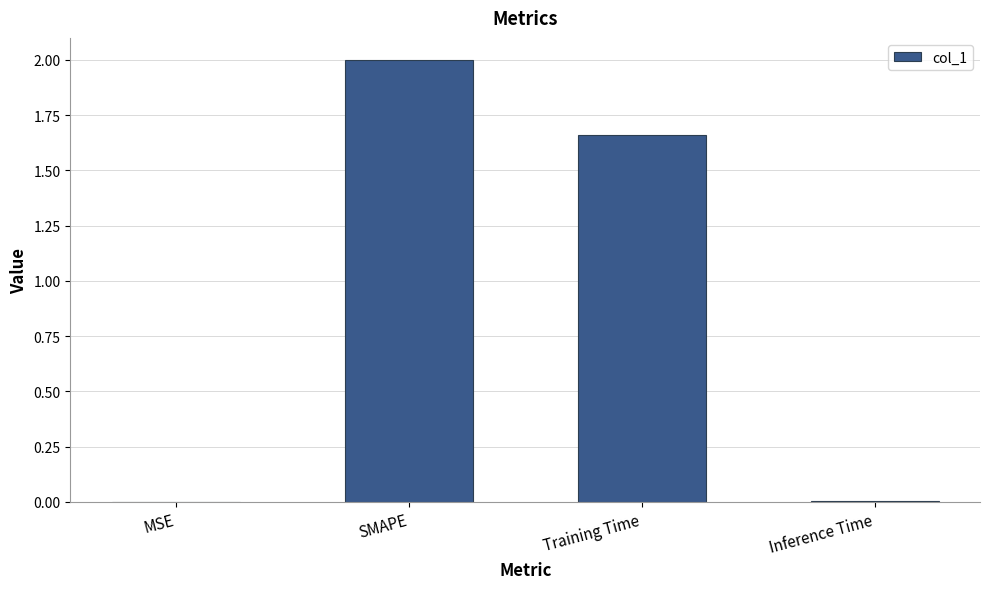

Where does the data first go above 1?

SMAPE